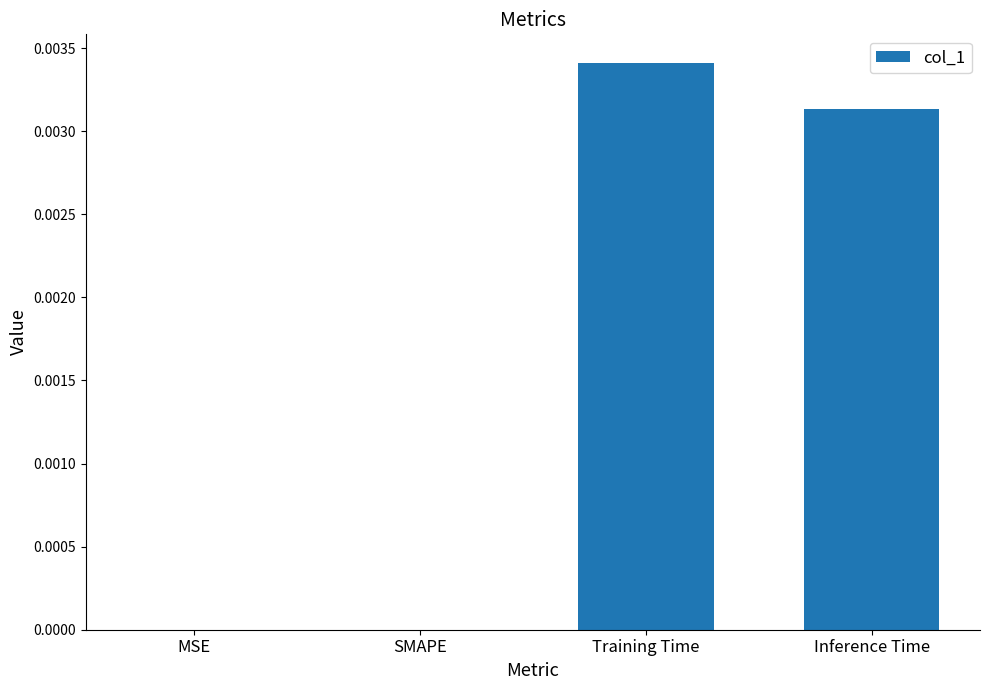

The chart shows a value of 0.0 at Training Time. True or false?

True